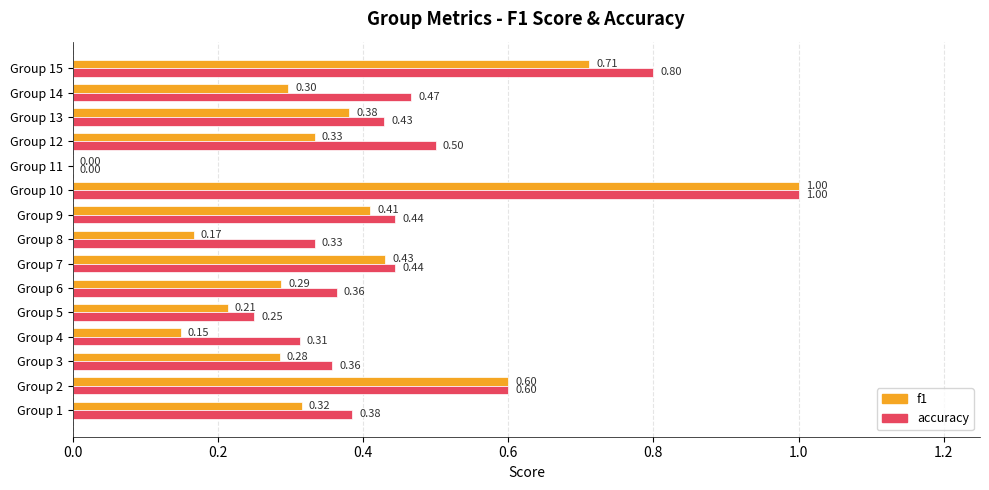

Where is f1 nearest to the value 0?

Group 11